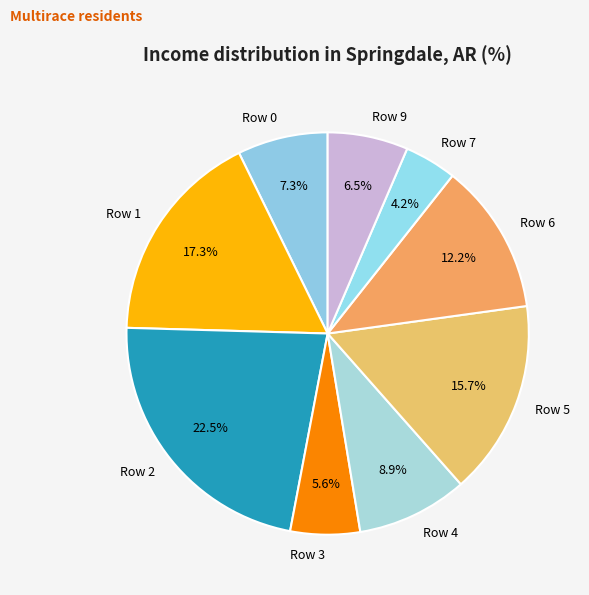

Does Row 7 represent more than half of the total?

No